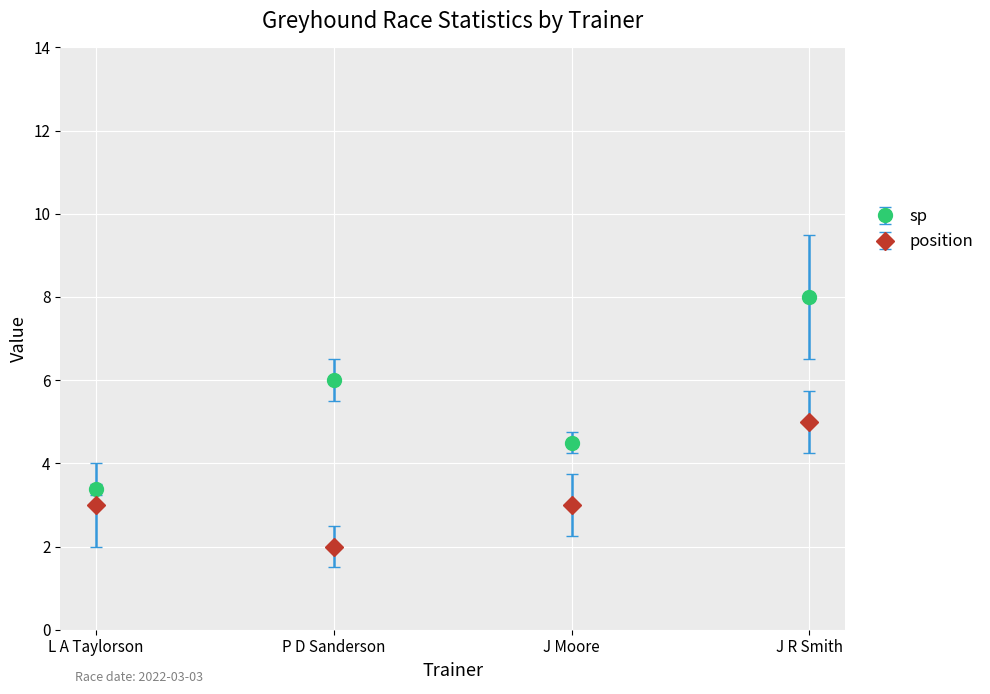

Is it true that position equals 5.0 at J R Smith?

True